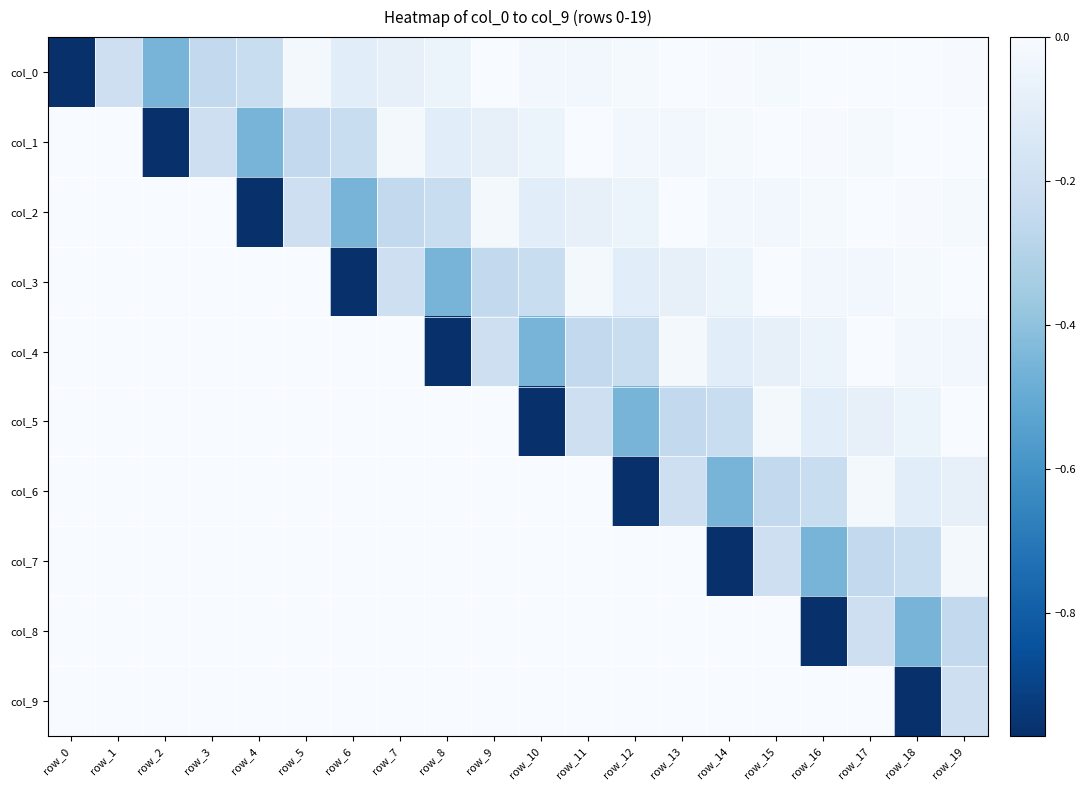

What is the spread (max minus min) of values at row_13?

0.3